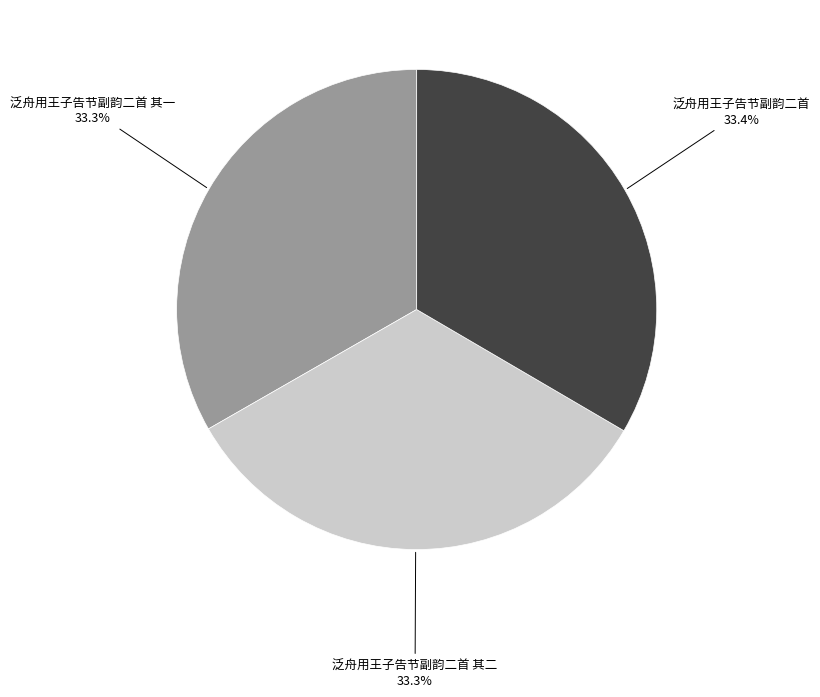

What percentage is the 泛舟用王子告节副韵二首 其二 slice, to the nearest percent?

33%